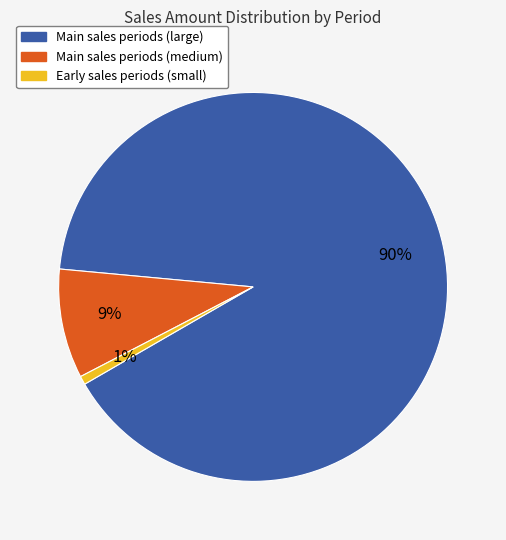

To the nearest percent, what is the average slice percentage?

33%